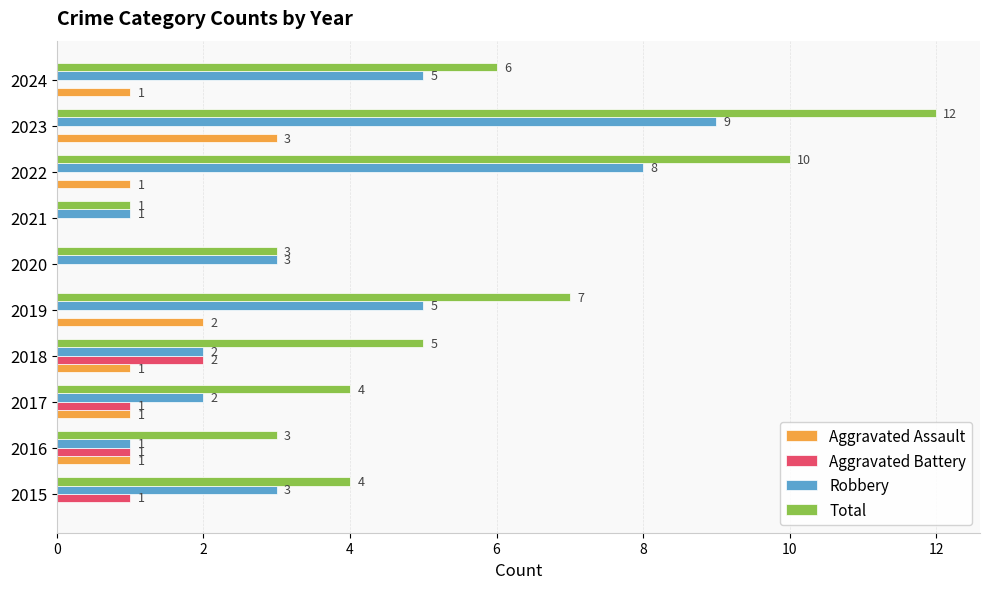

Count the Aggravated Battery values in the range 0 to 1.

9